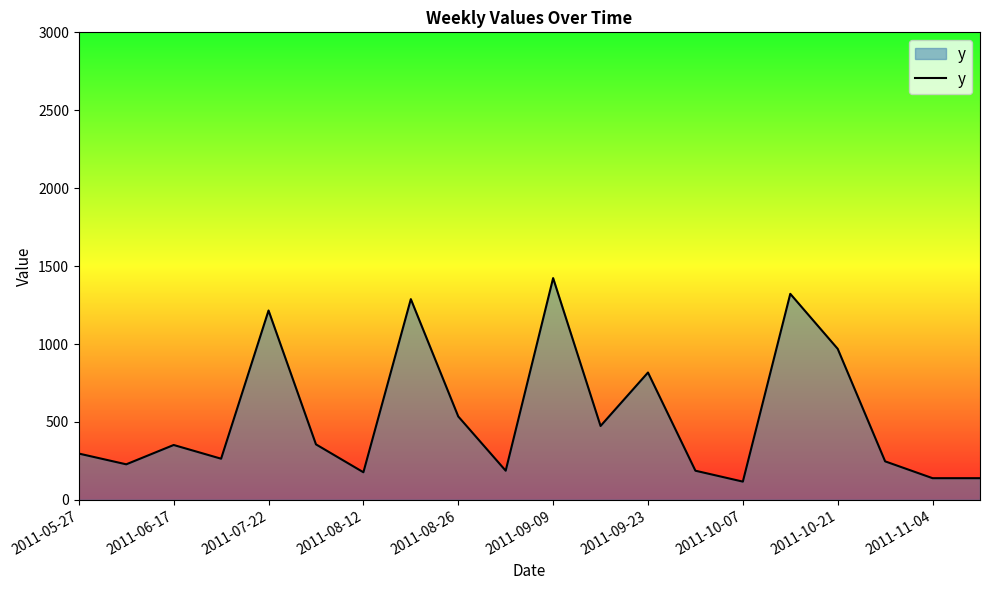

What is the greatest value displayed?

1423